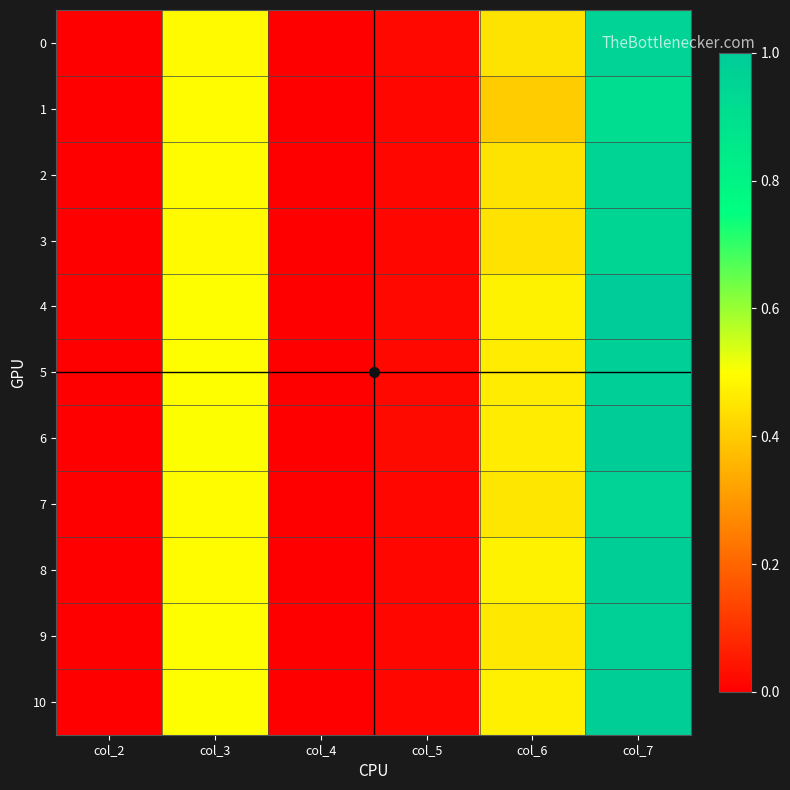

Count the number of categories in the chart.

6